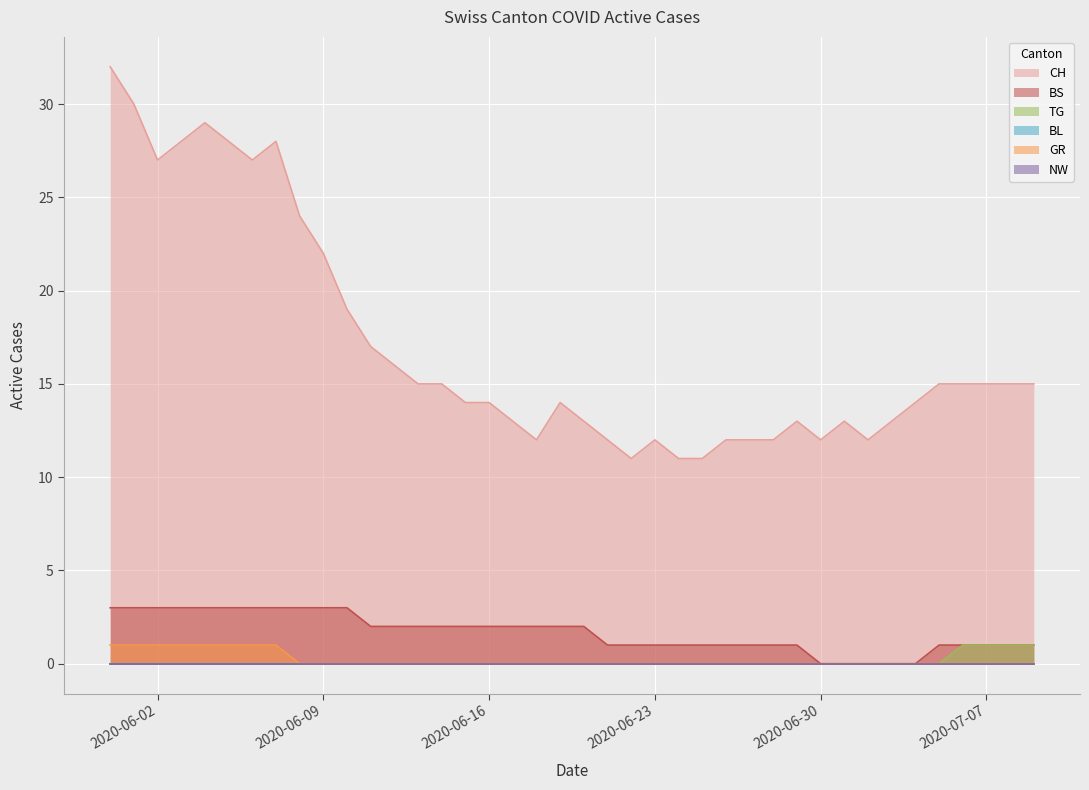

At 2020-06-30, list the series in order from largest to smallest.

CH, BS, TG, GR